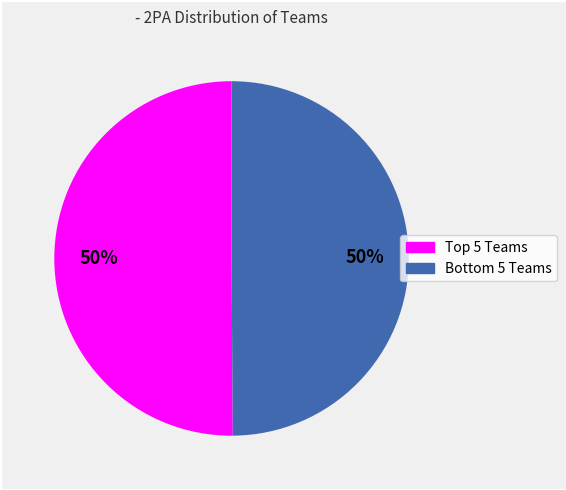

To the nearest percent, what is the average slice percentage?

50%